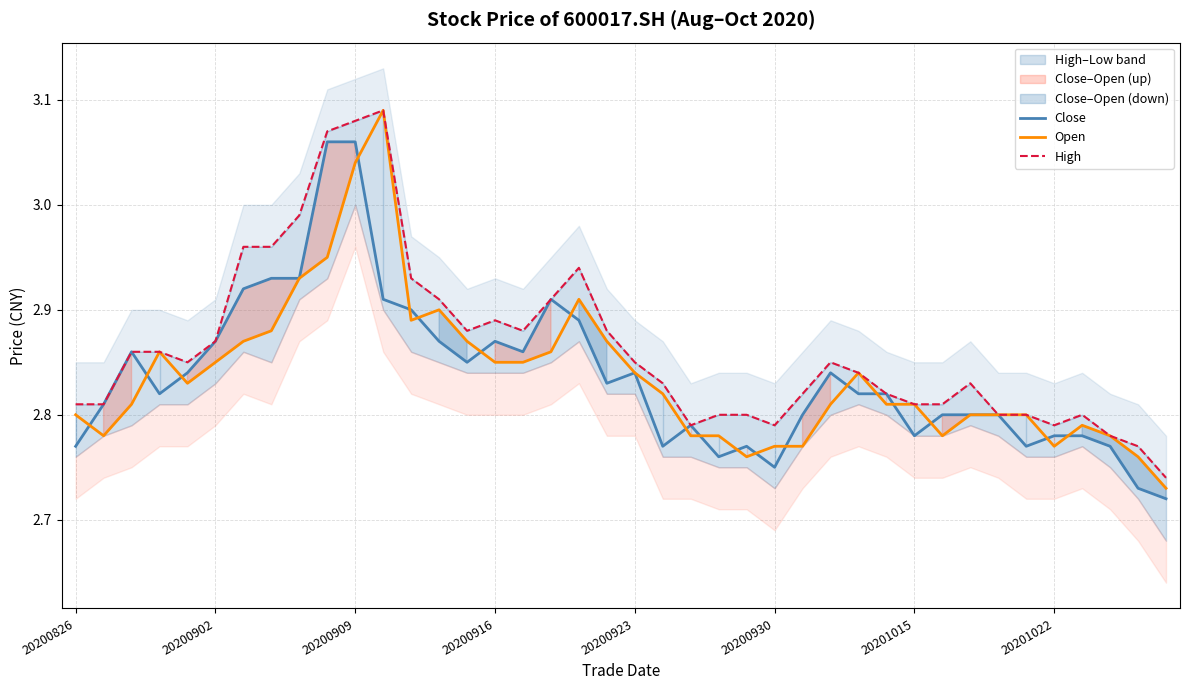

Reading left to right, extract all data points from this chart.

Close: 2.8	2.8	2.9	2.8	2.8	2.9	2.9	2.9	2.9	3.1	3.1	2.9	2.9	2.9	2.9	2.9	2.9	2.9	2.9	2.8	2.8	2.8	2.8	2.8	2.8	2.8	2.8	2.8	2.8	2.8	2.8	2.8	2.8	2.8	2.8	2.8	2.8	2.8	2.7	2.7
Open: 2.8	2.8	2.8	2.9	2.8	2.9	2.9	2.9	2.9	3.0	3.0	3.1	2.9	2.9	2.9	2.9	2.9	2.9	2.9	2.9	2.8	2.8	2.8	2.8	2.8	2.8	2.8	2.8	2.8	2.8	2.8	2.8	2.8	2.8	2.8	2.8	2.8	2.8	2.8	2.7
High: 2.8	2.8	2.9	2.9	2.9	2.9	3.0	3.0	3.0	3.1	3.1	3.1	2.9	2.9	2.9	2.9	2.9	2.9	2.9	2.9	2.9	2.8	2.8	2.8	2.8	2.8	2.8	2.9	2.8	2.8	2.8	2.8	2.8	2.8	2.8	2.8	2.8	2.8	2.8	2.7